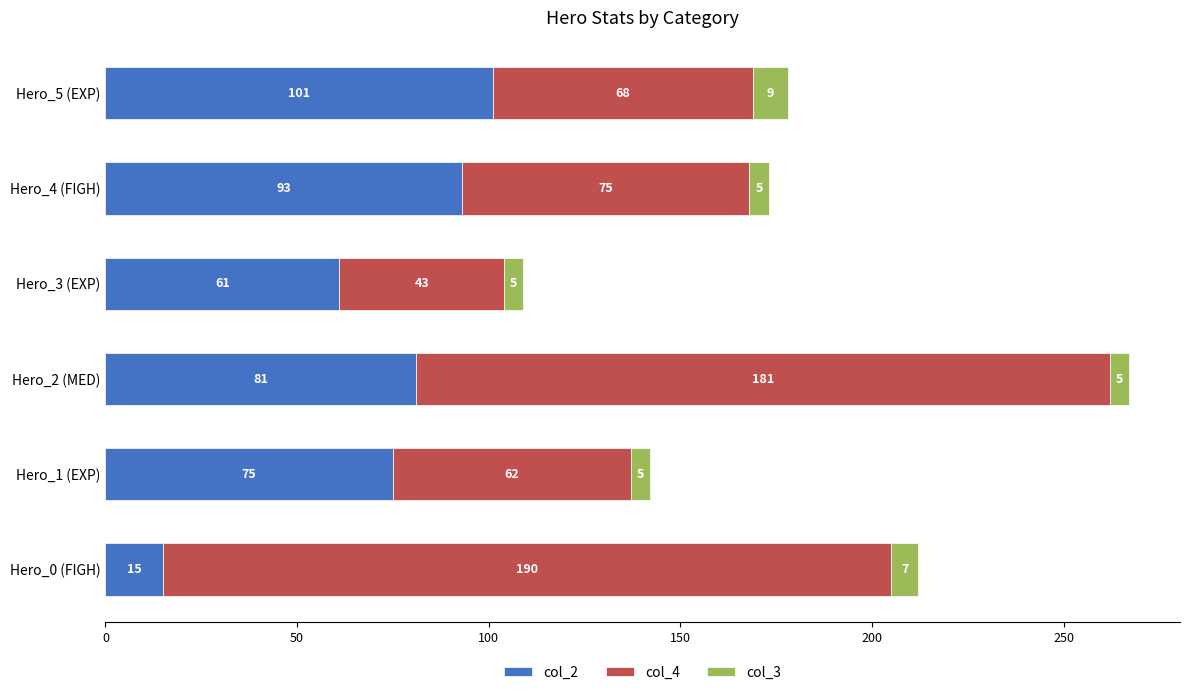

At which label is col_2 closest to 58?

Hero_3 (EXP)